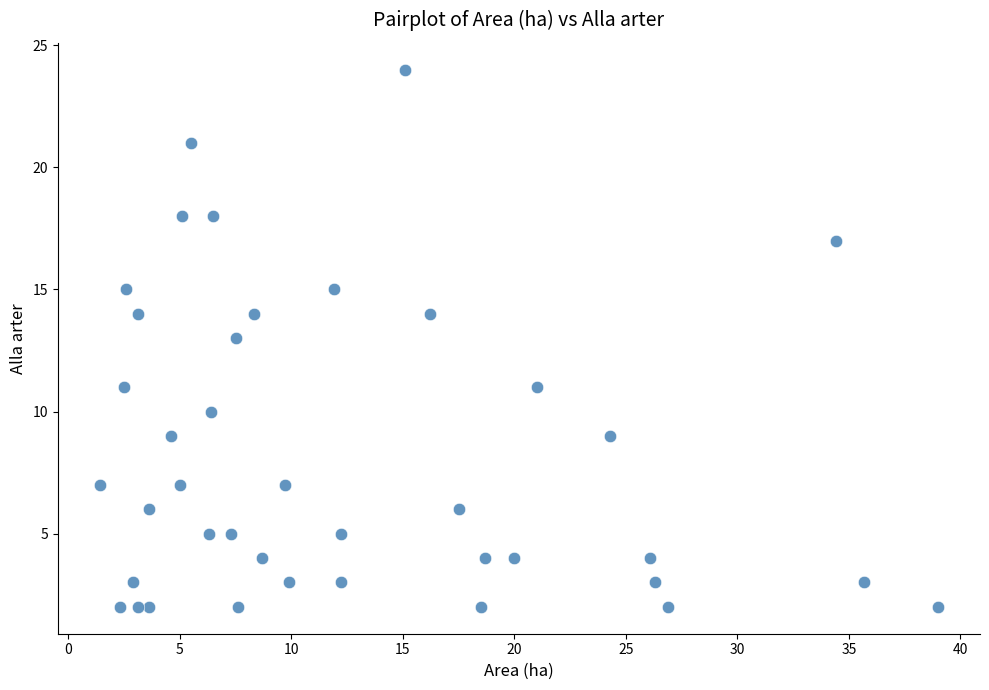

What is the range of Y values (max minus min)?

22